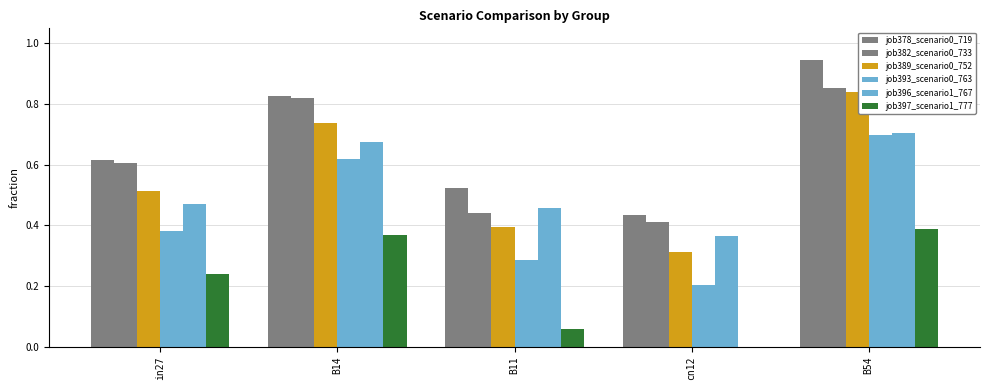

The value of job378_scenario0_719 at B11 is 0.5. True or false?

True